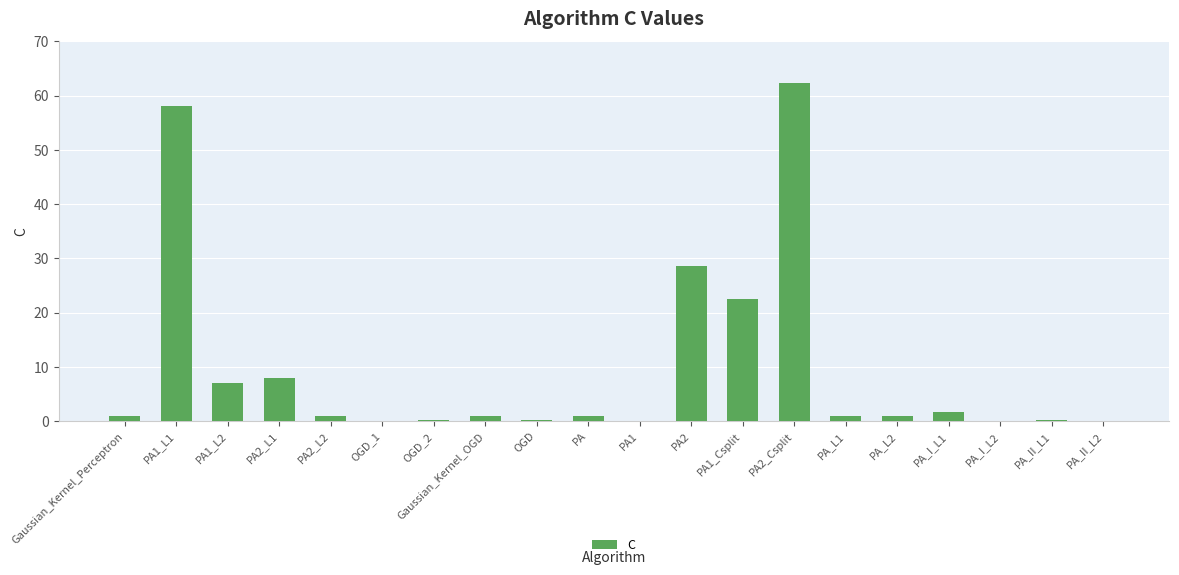

What is the change in value from PA1_L2 to PA_L1?

-6.1